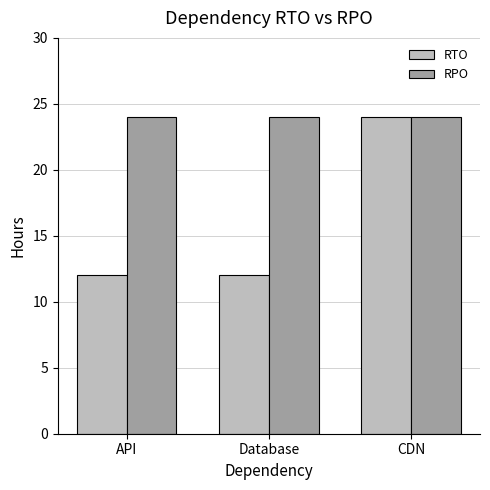

Rank the series by their average value, from highest to lowest.

RPO, RTO